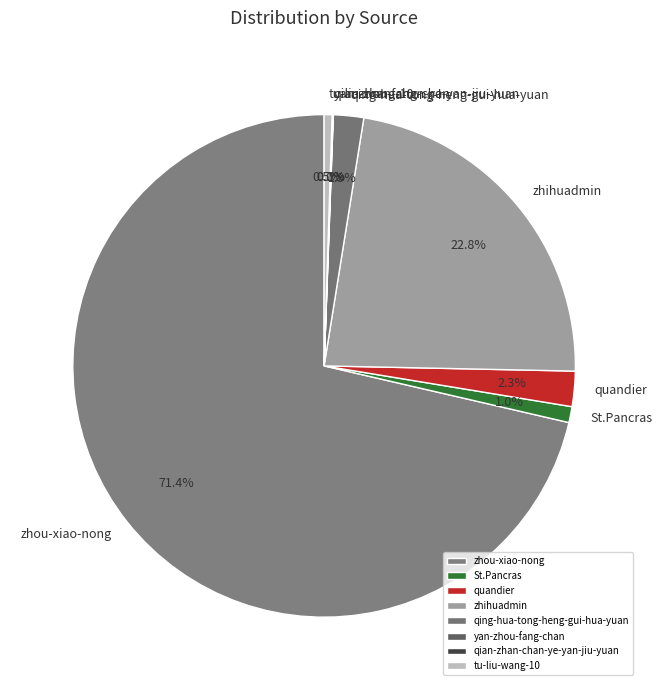

Which slice is the largest?

zhou-xiao-nong